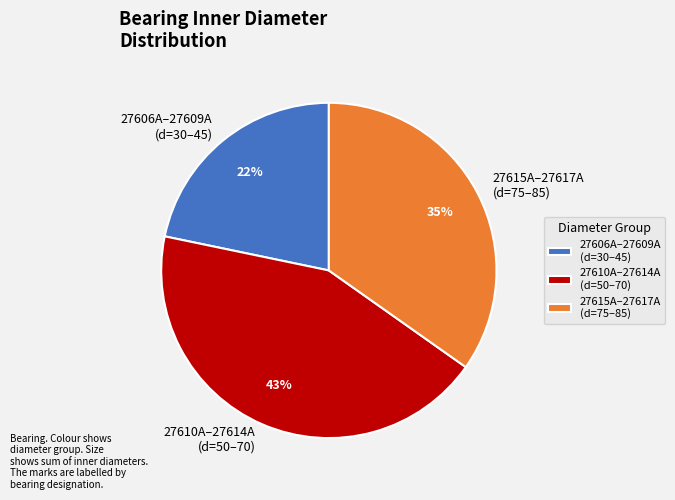

What percentage is the 27610А–27614А (d=50–70) slice, to the nearest percent?

43%